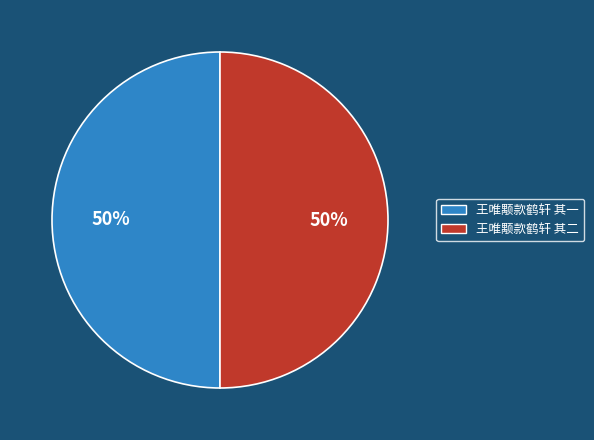

Count the number of slices in the pie.

2